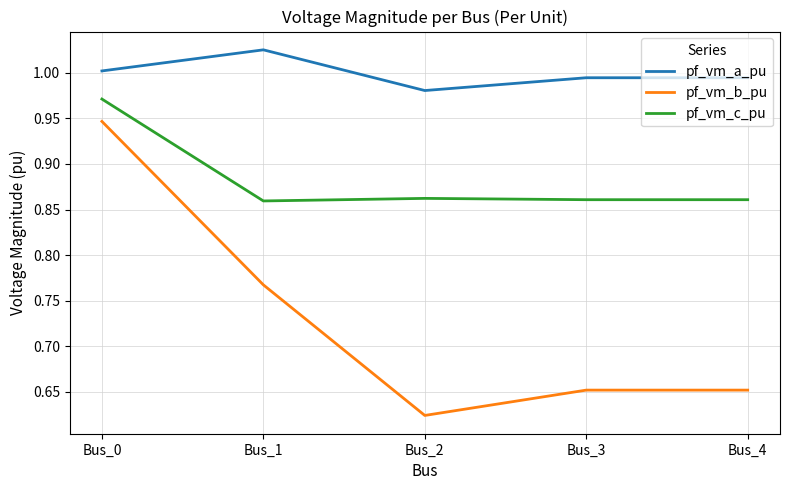

Rank the series by their maximum value, from lowest to highest.

pf_vm_b_pu, pf_vm_c_pu, pf_vm_a_pu